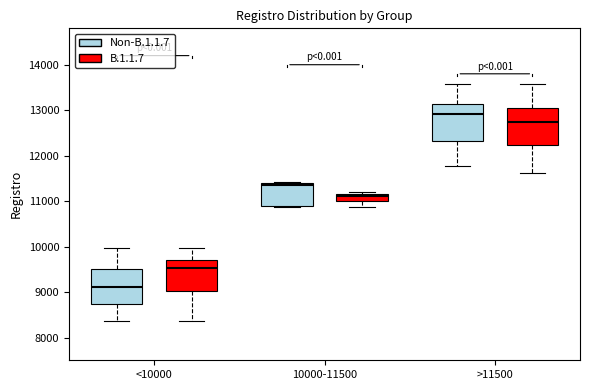

Where is the lower edge of the box for <10000 (B.1.1.7) on the y-axis? The values are not printed on the chart, so give them approximately, as read against the axis.

9000